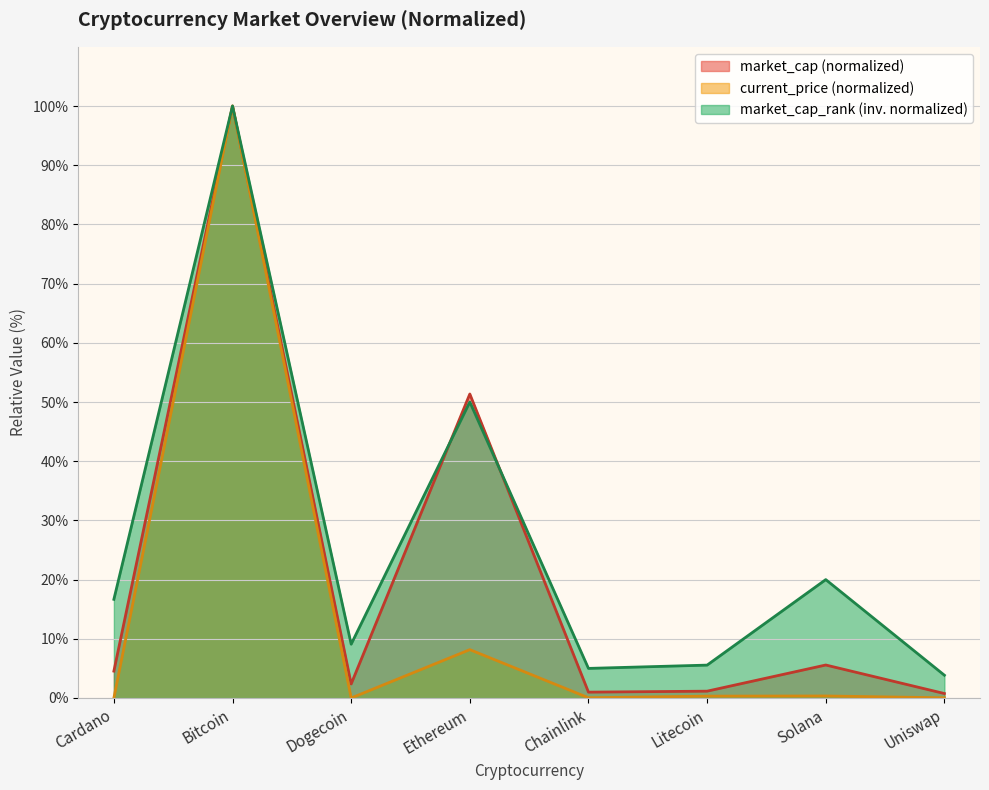

What is the difference between the values at Litecoin and Dogecoin?

1.2